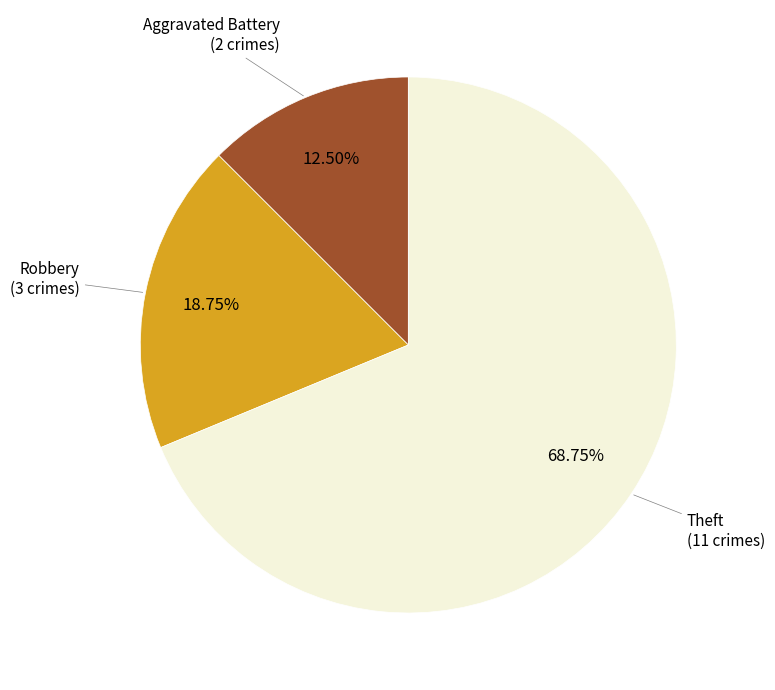

Is there a majority slice in this chart?

Yes